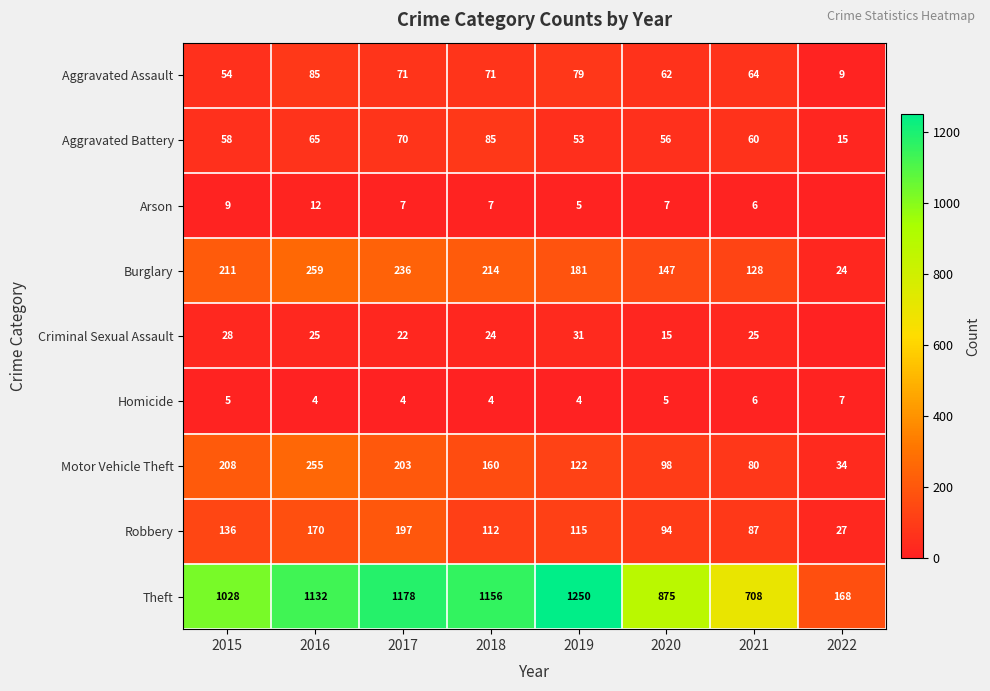

True or false: Robbery has a value of 170 at 2016.

True